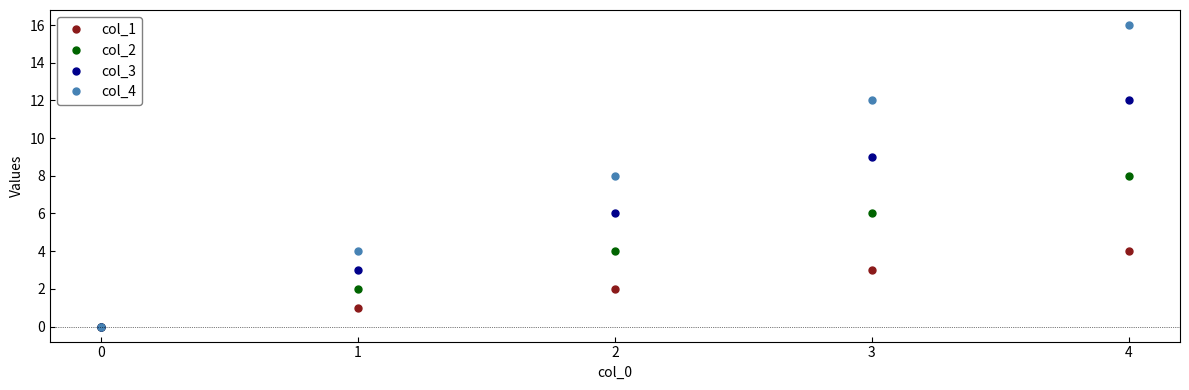

What is the sum of the col_4 values at 1 and 0?

4